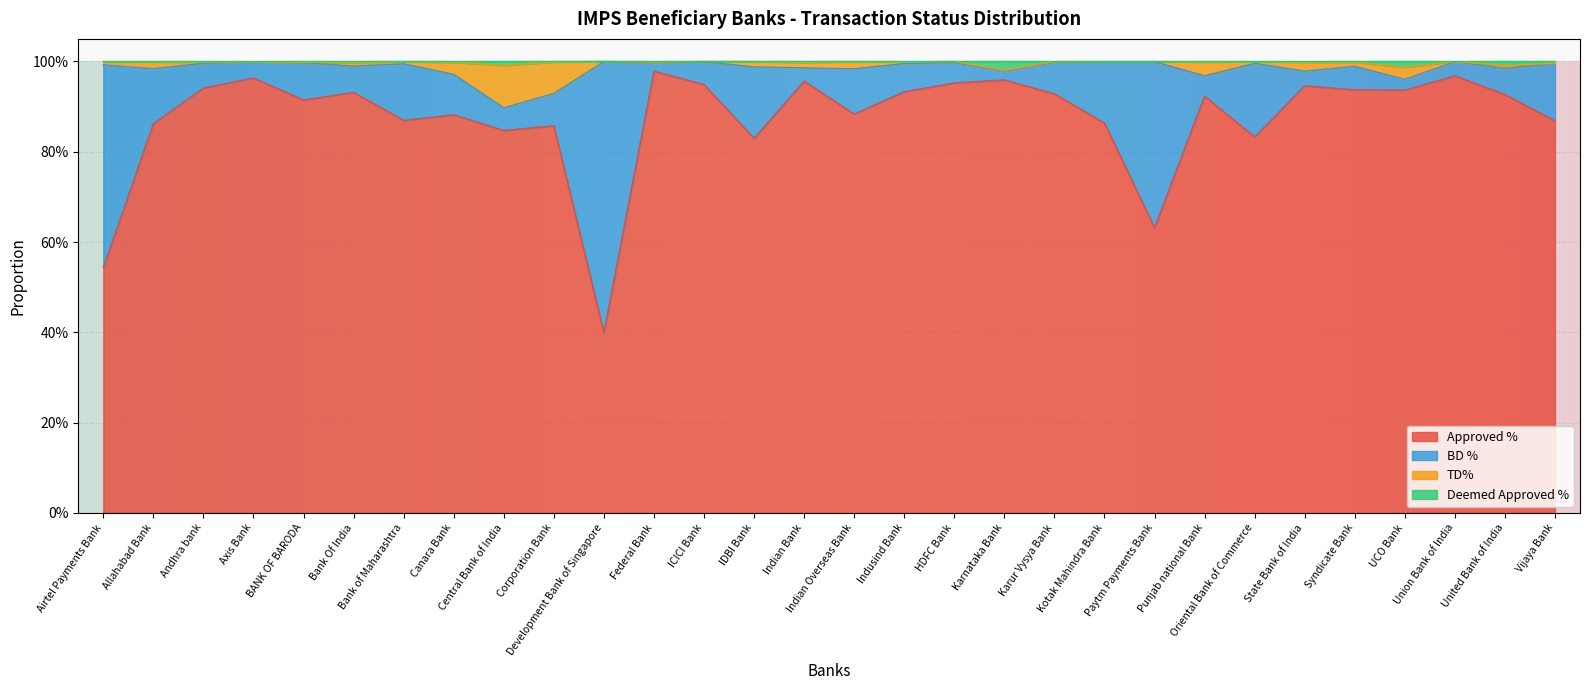

What is the value of the Approved % point at the 25th from the left?

0.9